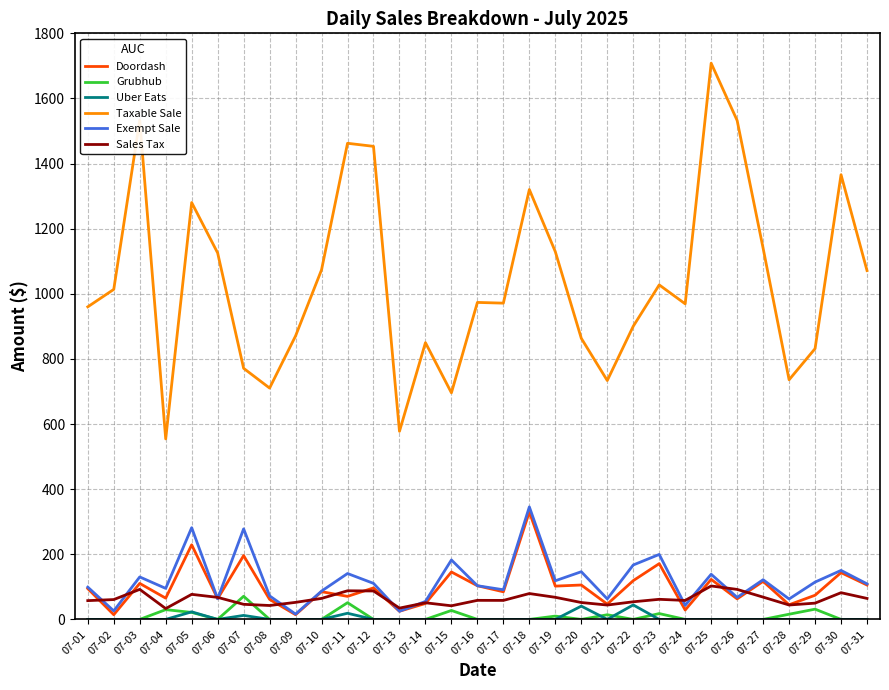

What is the difference between the Taxable Sale values at 07-23 and 07-03?

506.0